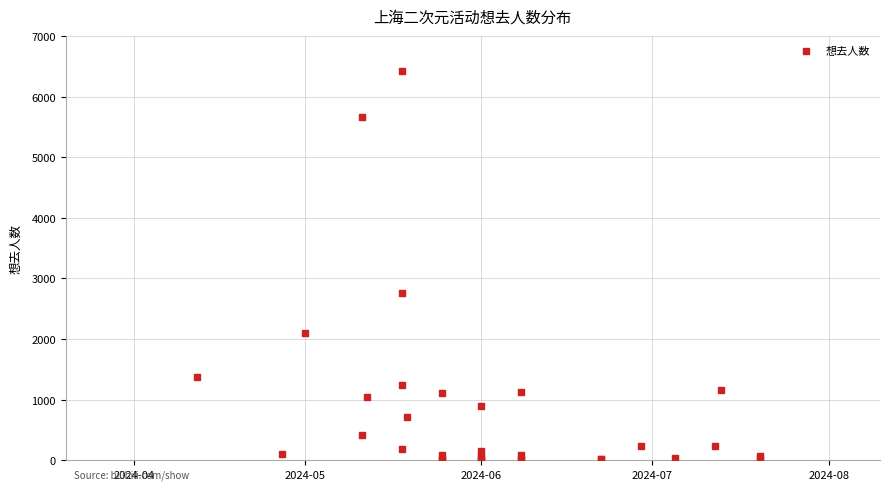

What Y value in the scatter plot is closest to 3214?

2764